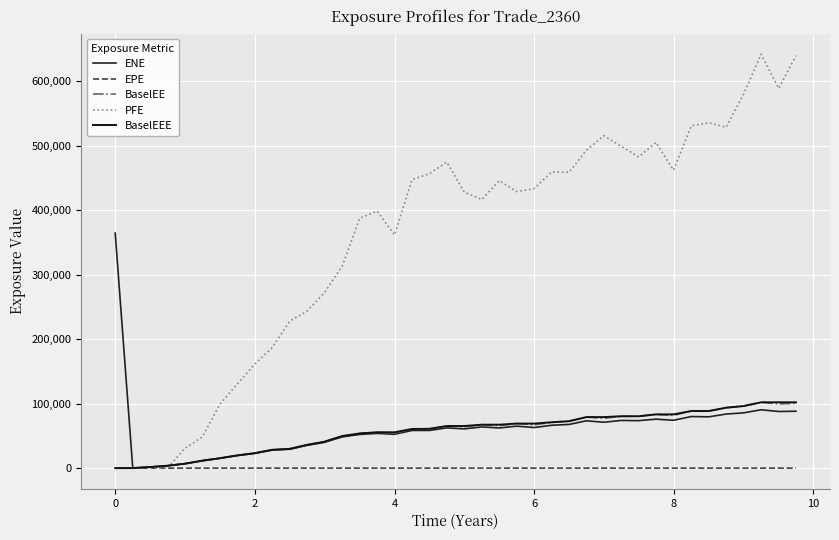

What are all the series names shown in the legend?

ENE, EPE, BaselEE, PFE, BaselEEE